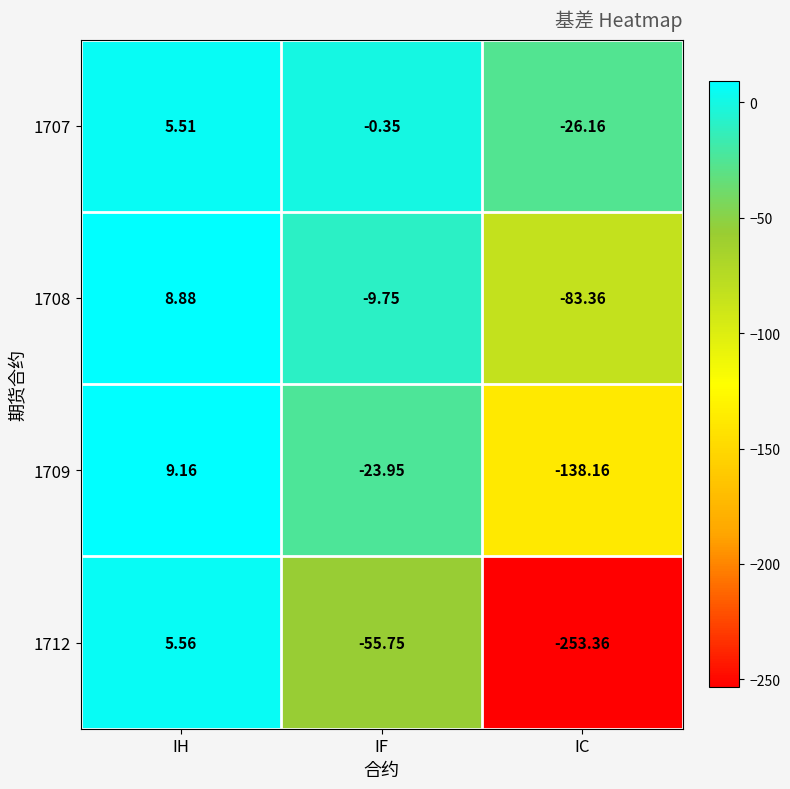

Which label corresponds to the largest value in the chart?

IH